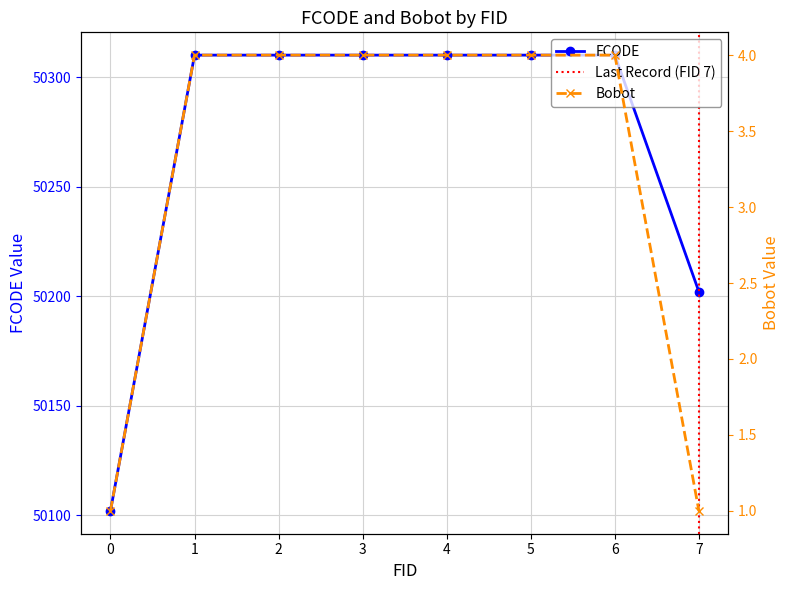

What are all the series names shown in the legend?

FCODE, Bobot